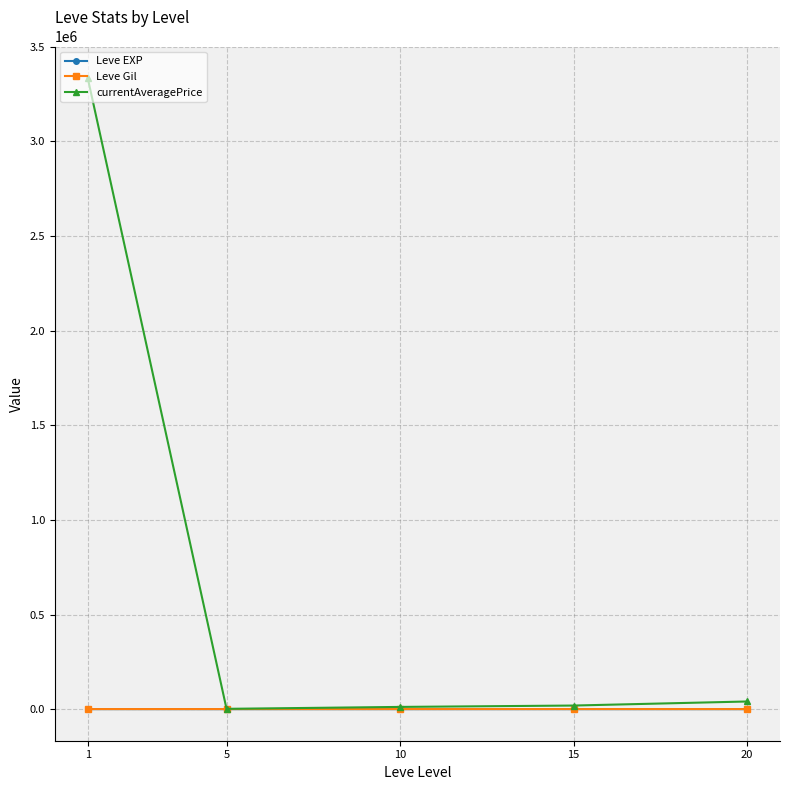

What are all the series names shown in the legend?

Leve EXP, Leve Gil, currentAveragePrice